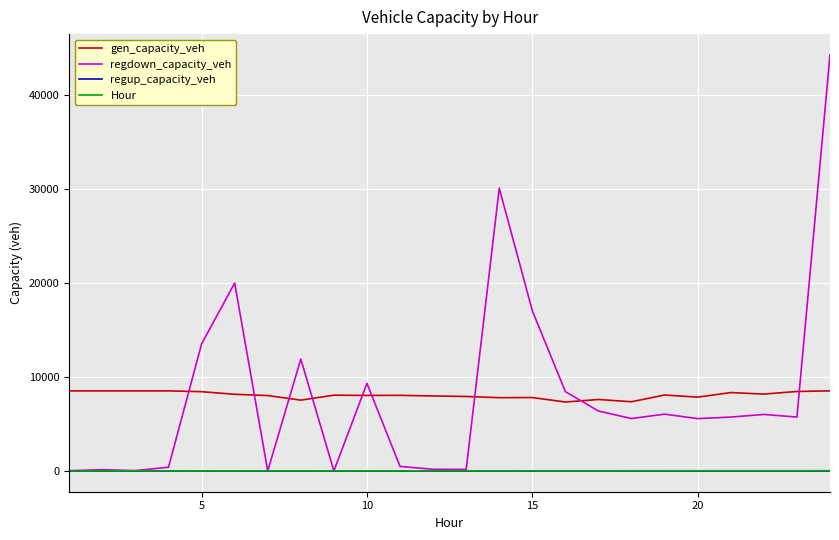

Which series has the widest spread of values?

regdown_capacity_veh